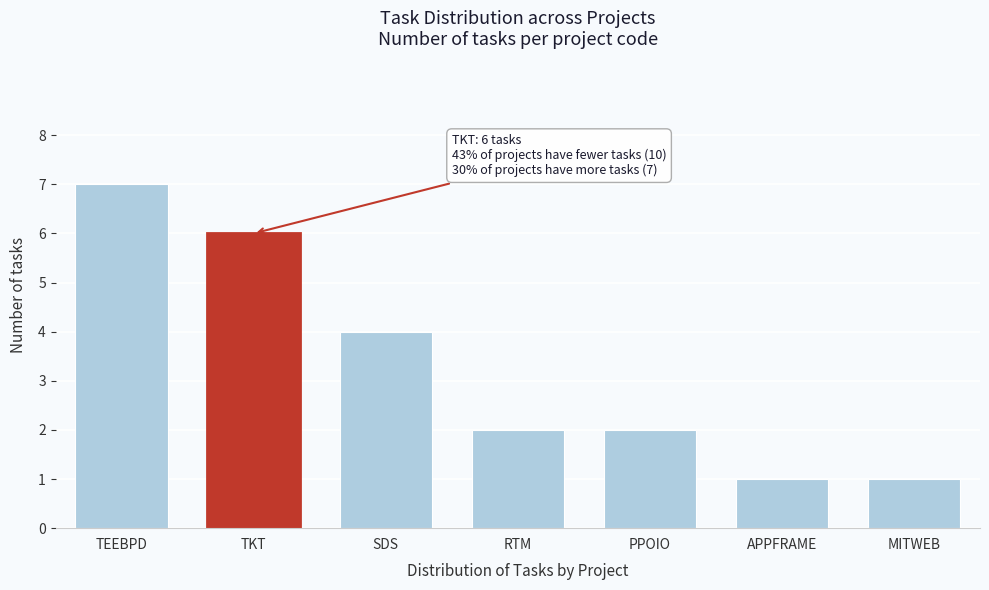

Reading left to right, what are all the values shown in this chart?

7	6	4	2	2	1	1